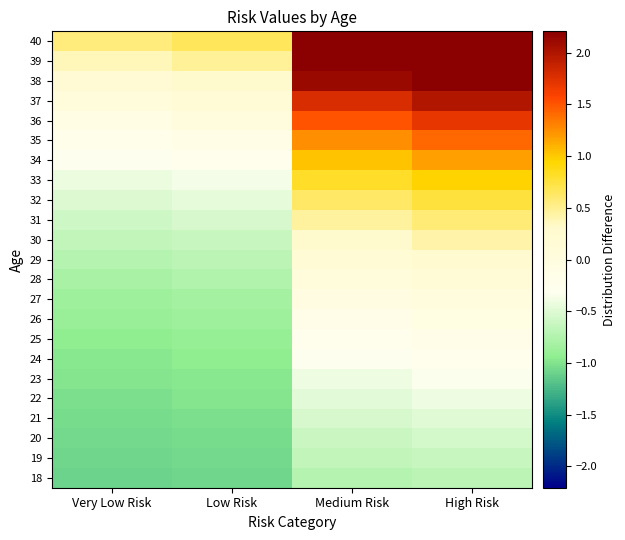

What is the minimum value shown in the chart?

-1.1